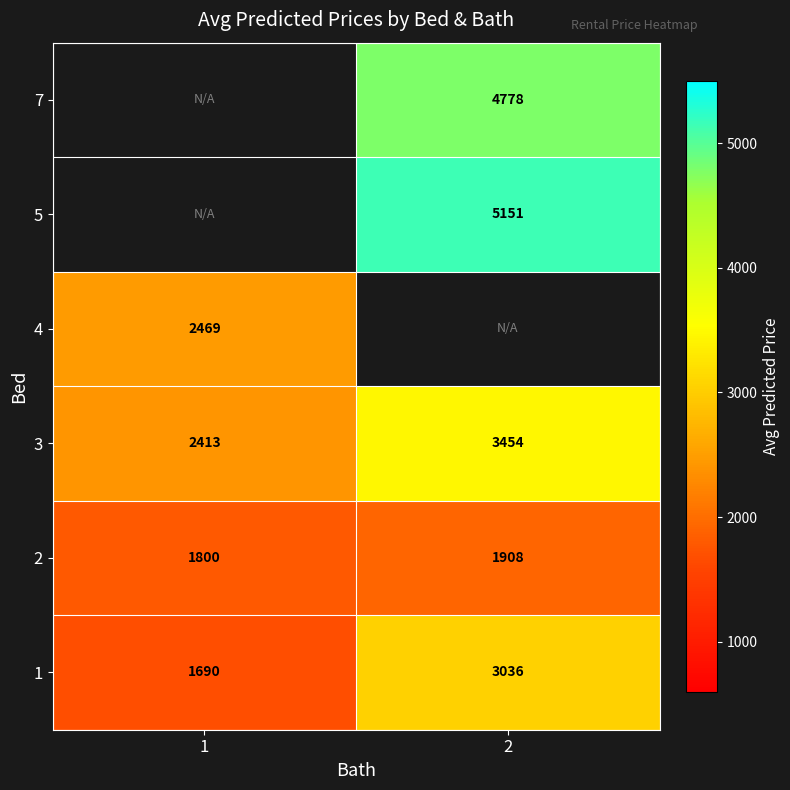

What is the maximum value shown in the chart?

5151.4